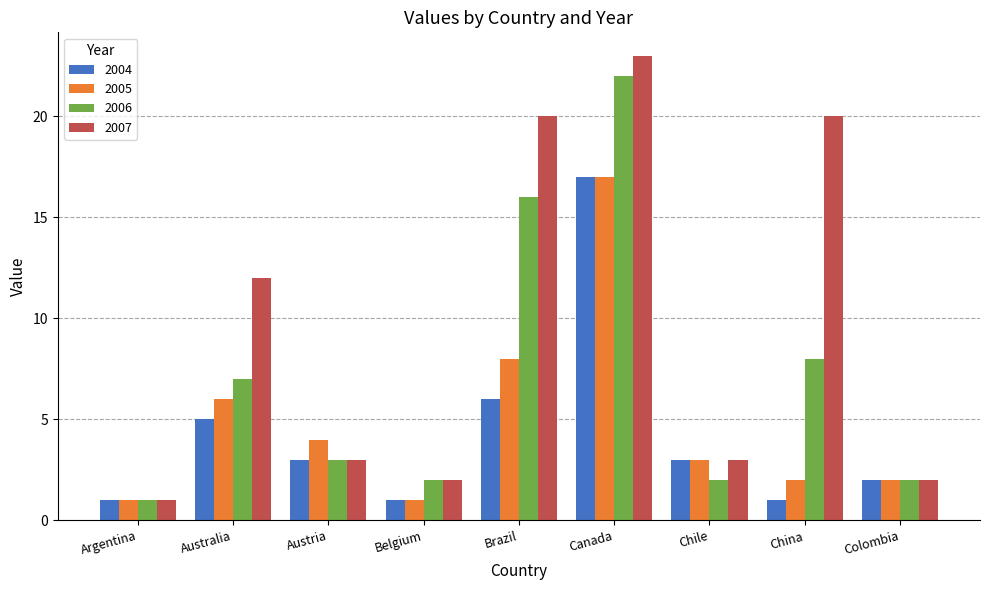

Between Argentina and Canada, which series saw the biggest shift?

2007